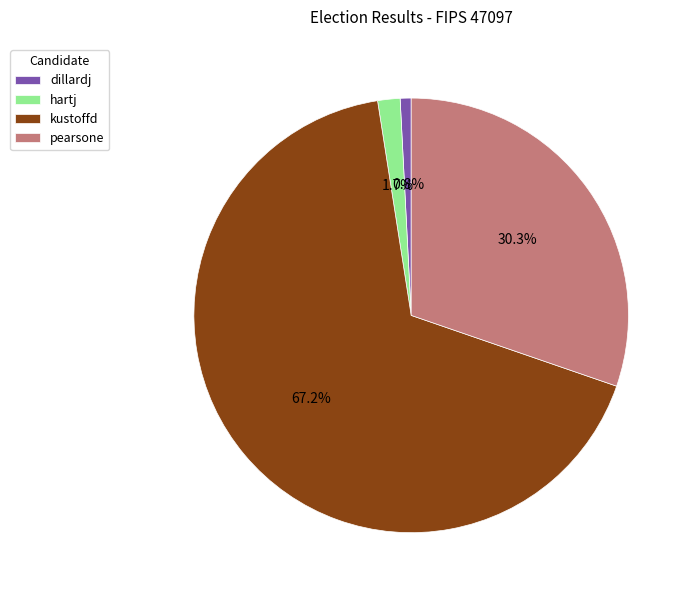

To the nearest percent, what is the difference between the kustoffd and pearsone slice percentages?

37%